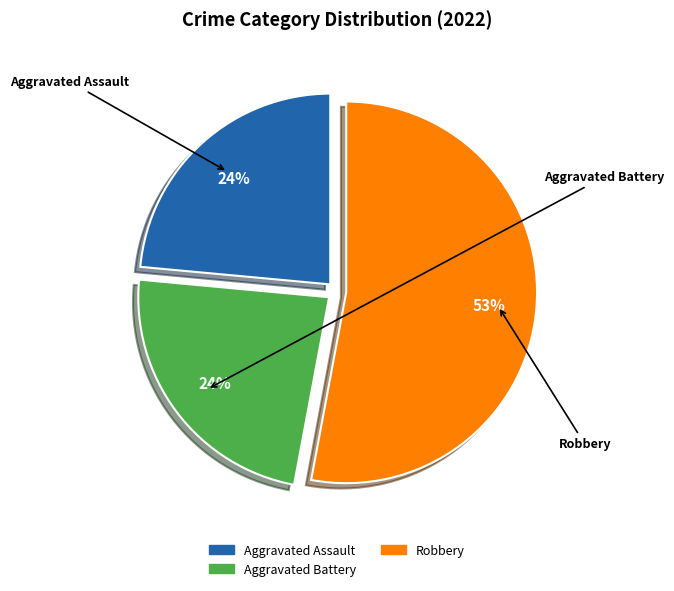

Is there a majority slice in this chart?

Yes